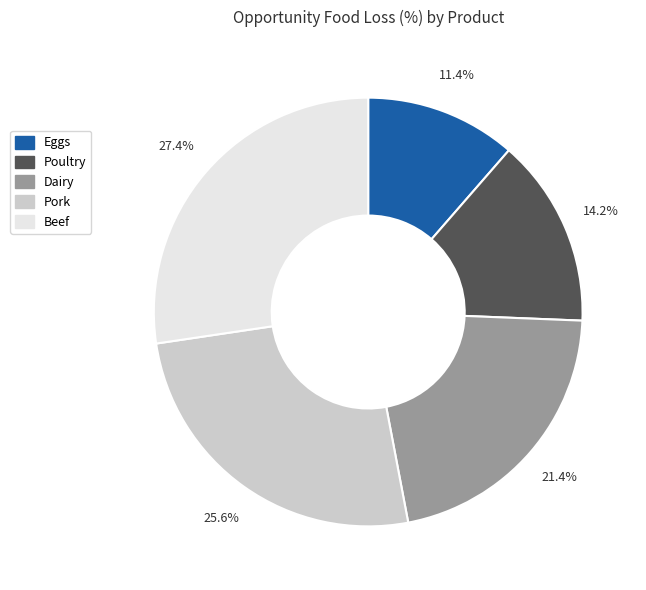

To the nearest percent, what portion does Pork represent?

26%